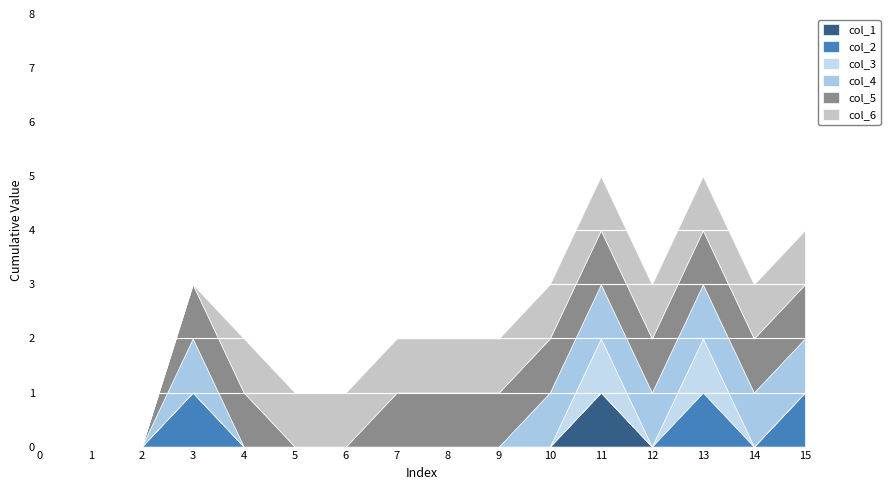

List the series in order of their peak value, highest first.

col_1, col_2, col_3, col_4, col_5, col_6